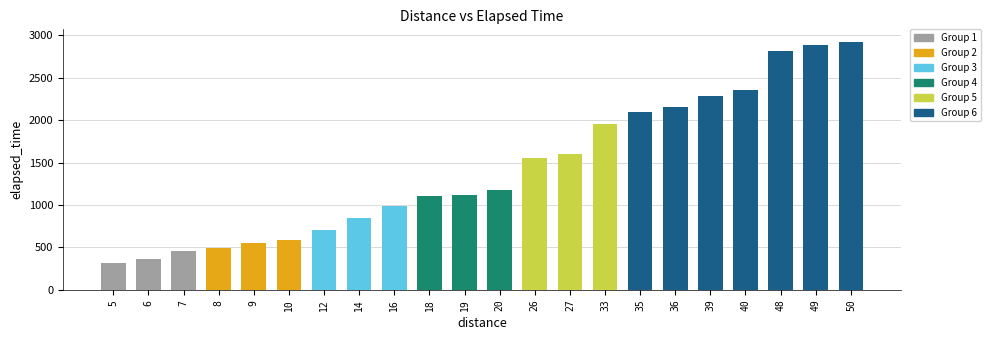

Approximately how many times larger is the value at 20 compared to 10?

2.0